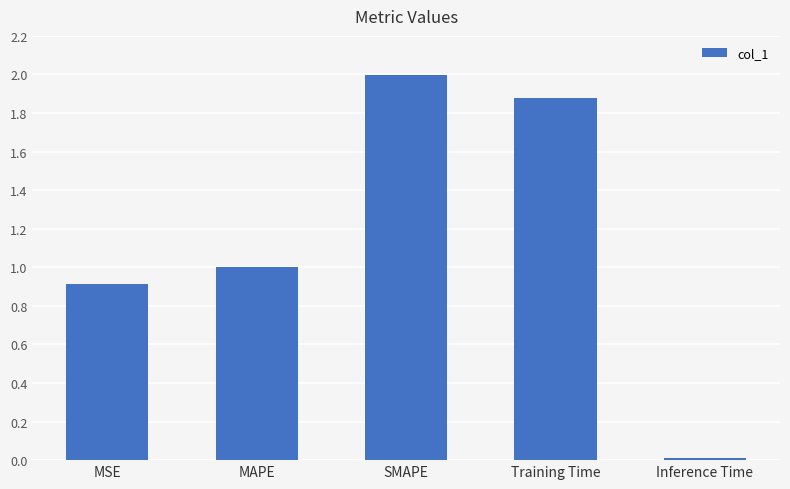

List the labels in order of value, largest first.

SMAPE, Training Time, MAPE, MSE, Inference Time